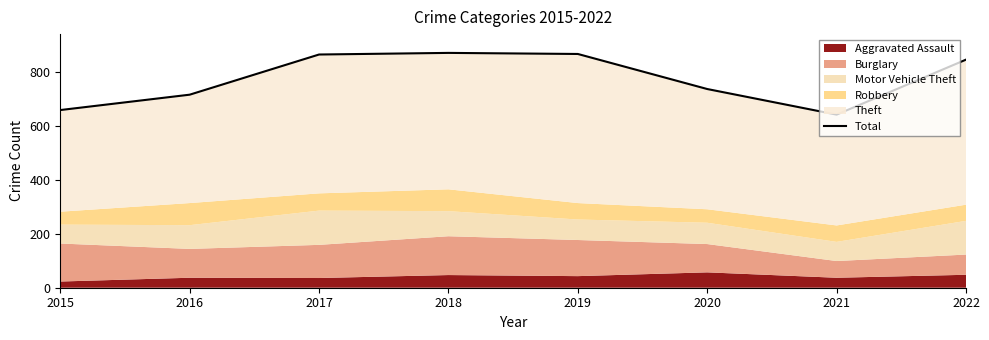

Which has a higher value, 2020 or 2017?

2017